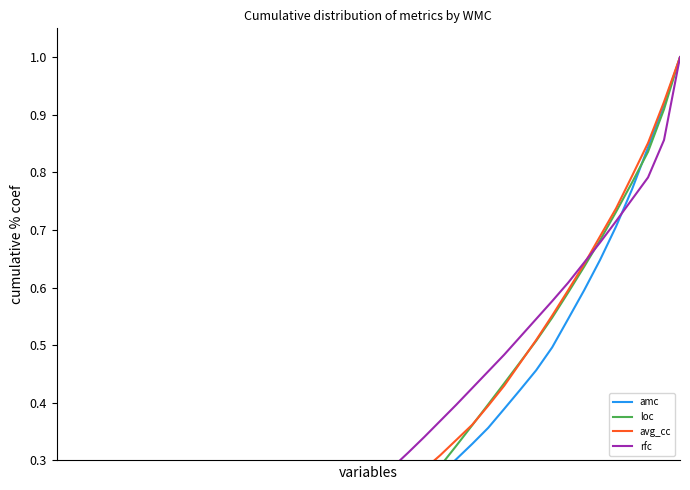

What are all the series names shown in the legend?

amc, loc, avg_cc, rfc